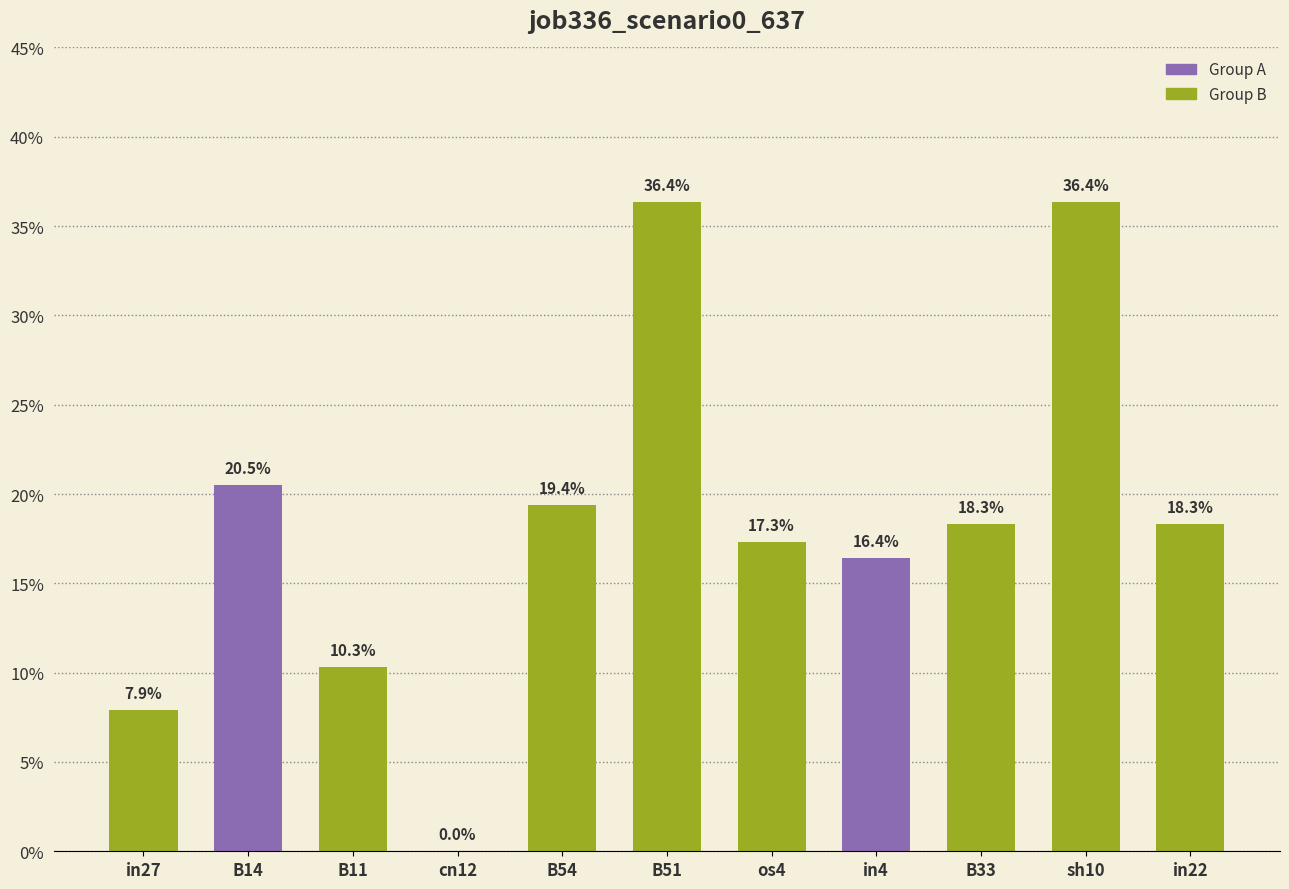

Which category has the lowest value across all series?

cn12